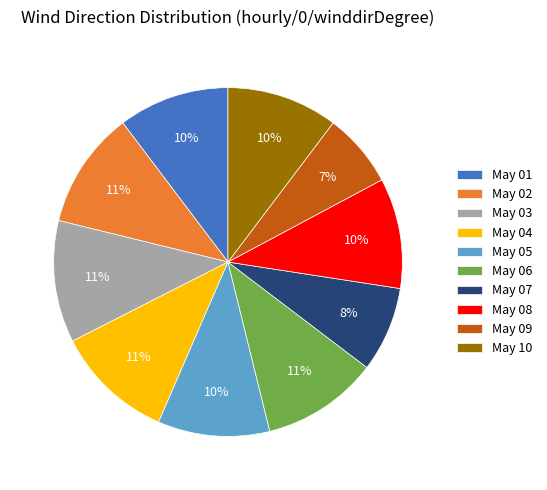

Do May 01 and May 10 together represent more than half of the pie?

No